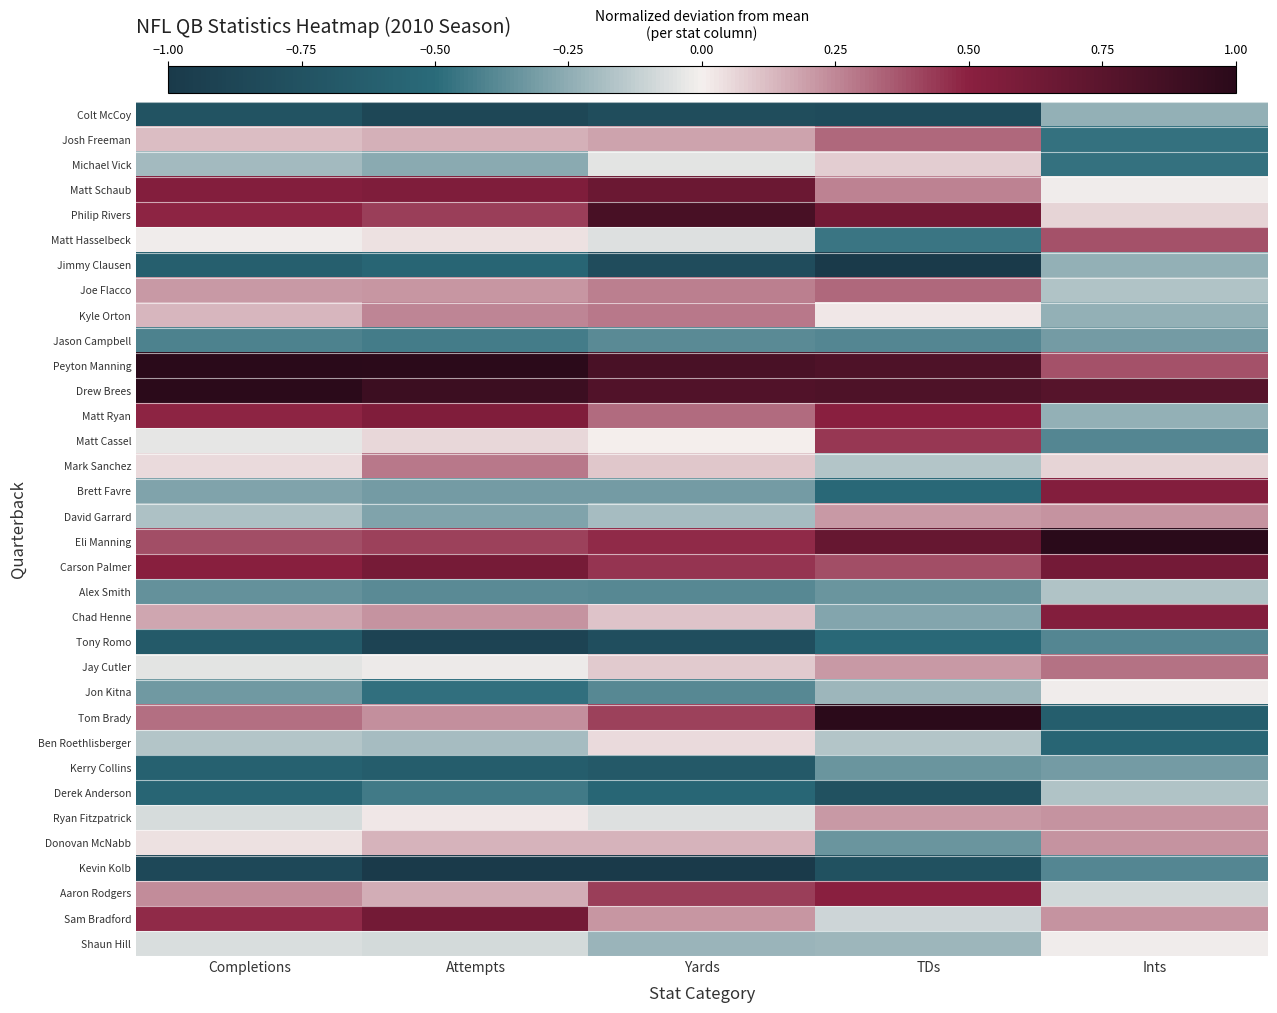

Reading left to right, list all the values displayed in this chart.

Colt McCoy: Completions=-0.7	Attempts=-0.9	Yards=-0.8	TDs=-0.8	Ints=-0.2
Josh Freeman: Completions=0.1	Attempts=0.2	Yards=0.2	TDs=0.3	Ints=-0.5
Michael Vick: Completions=-0.2	Attempts=-0.3	Yards=-0.0	TDs=0.1	Ints=-0.5
Matt Schaub: Completions=0.5	Attempts=0.6	Yards=0.7	TDs=0.3	Ints=-0.0
Philip Rivers: Completions=0.5	Attempts=0.4	Yards=0.8	TDs=0.6	Ints=0.1
Matt Hasselbeck: Completions=-0.0	Attempts=0.0	Yards=-0.1	TDs=-0.5	Ints=0.4
Jimmy Clausen: Completions=-0.6	Attempts=-0.6	Yards=-0.8	TDs=-1.0	Ints=-0.2
Joe Flacco: Completions=0.2	Attempts=0.2	Yards=0.3	TDs=0.3	Ints=-0.2
Kyle Orton: Completions=0.1	Attempts=0.3	Yards=0.3	TDs=0.0	Ints=-0.2
Jason Campbell: Completions=-0.4	Attempts=-0.4	Yards=-0.4	TDs=-0.4	Ints=-0.3
Peyton Manning: Completions=1.0	Attempts=1.0	Yards=0.8	TDs=0.8	Ints=0.4
Drew Brees: Completions=1.0	Attempts=0.9	Yards=0.8	TDs=0.8	Ints=0.8
Matt Ryan: Completions=0.5	Attempts=0.5	Yards=0.3	TDs=0.5	Ints=-0.2
Matt Cassel: Completions=-0.0	Attempts=0.1	Yards=0.0	TDs=0.4	Ints=-0.4
Mark Sanchez: Completions=0.1	Attempts=0.3	Yards=0.1	TDs=-0.2	Ints=0.1
Brett Favre: Completions=-0.3	Attempts=-0.3	Yards=-0.3	TDs=-0.5	Ints=0.5
David Garrard: Completions=-0.2	Attempts=-0.3	Yards=-0.2	TDs=0.2	Ints=0.2
Eli Manning: Completions=0.4	Attempts=0.4	Yards=0.5	TDs=0.7	Ints=1.0
Carson Palmer: Completions=0.5	Attempts=0.6	Yards=0.5	TDs=0.4	Ints=0.6
Alex Smith: Completions=-0.4	Attempts=-0.4	Yards=-0.4	TDs=-0.3	Ints=-0.2
Chad Henne: Completions=0.2	Attempts=0.2	Yards=0.1	TDs=-0.3	Ints=0.5
Tony Romo: Completions=-0.7	Attempts=-0.9	Yards=-0.8	TDs=-0.5	Ints=-0.4
Jay Cutler: Completions=-0.0	Attempts=-0.0	Yards=0.1	TDs=0.2	Ints=0.3
Jon Kitna: Completions=-0.3	Attempts=-0.5	Yards=-0.4	TDs=-0.2	Ints=-0.0
Tom Brady: Completions=0.3	Attempts=0.2	Yards=0.4	TDs=1.0	Ints=-0.6
Ben Roethlisberger: Completions=-0.2	Attempts=-0.2	Yards=0.0	TDs=-0.2	Ints=-0.6
Kerry Collins: Completions=-0.6	Attempts=-0.6	Yards=-0.7	TDs=-0.3	Ints=-0.3
Derek Anderson: Completions=-0.5	Attempts=-0.4	Yards=-0.5	TDs=-0.8	Ints=-0.2
Ryan Fitzpatrick: Completions=-0.1	Attempts=0.0	Yards=-0.1	TDs=0.2	Ints=0.2
Donovan McNabb: Completions=0.0	Attempts=0.1	Yards=0.1	TDs=-0.3	Ints=0.2
Kevin Kolb: Completions=-0.8	Attempts=-1.0	Yards=-1.0	TDs=-0.8	Ints=-0.4
Aaron Rodgers: Completions=0.2	Attempts=0.2	Yards=0.4	TDs=0.5	Ints=-0.1
Sam Bradford: Completions=0.5	Attempts=0.6	Yards=0.2	TDs=-0.1	Ints=0.2
Shaun Hill: Completions=-0.1	Attempts=-0.1	Yards=-0.2	TDs=-0.2	Ints=-0.0